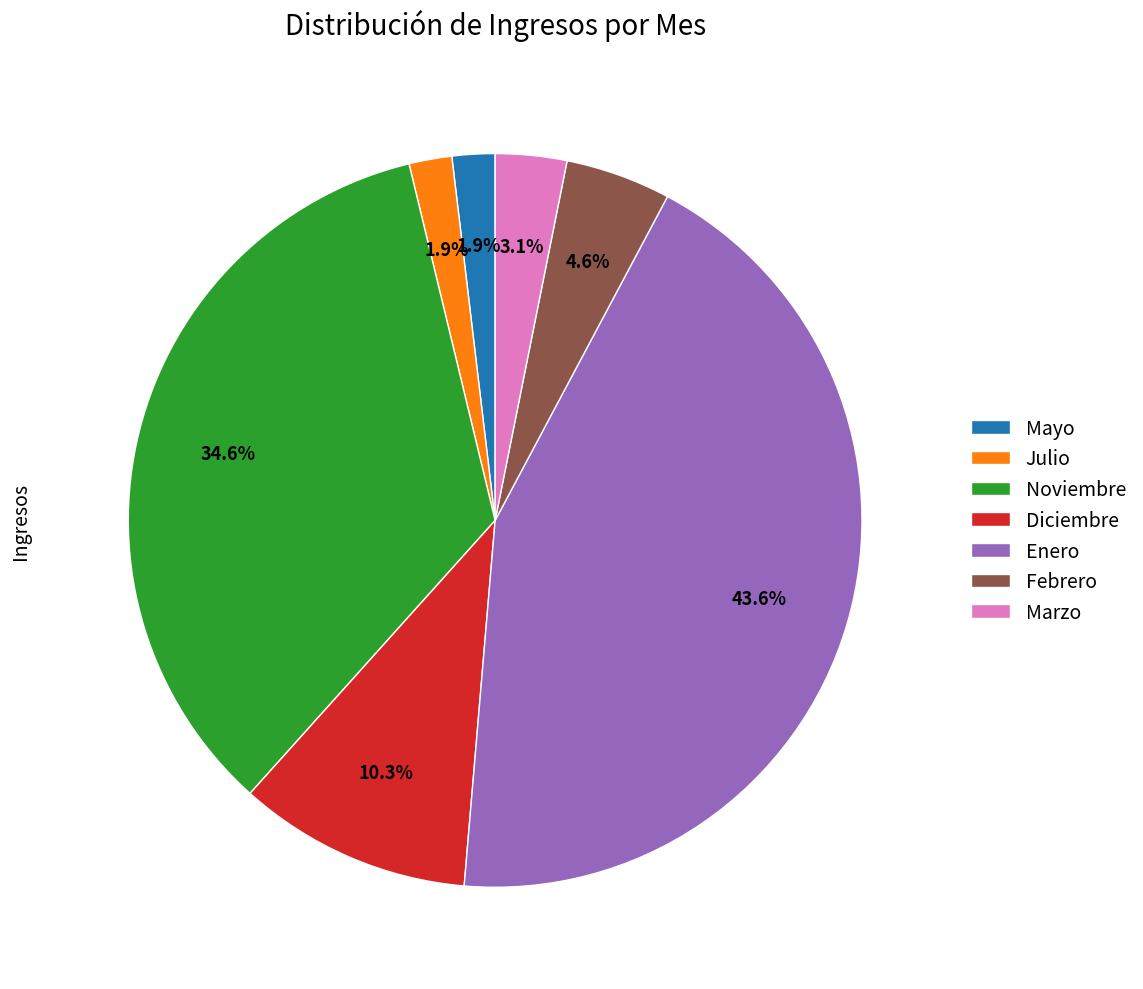

How much of the chart is everything except Mayo?

98.1%